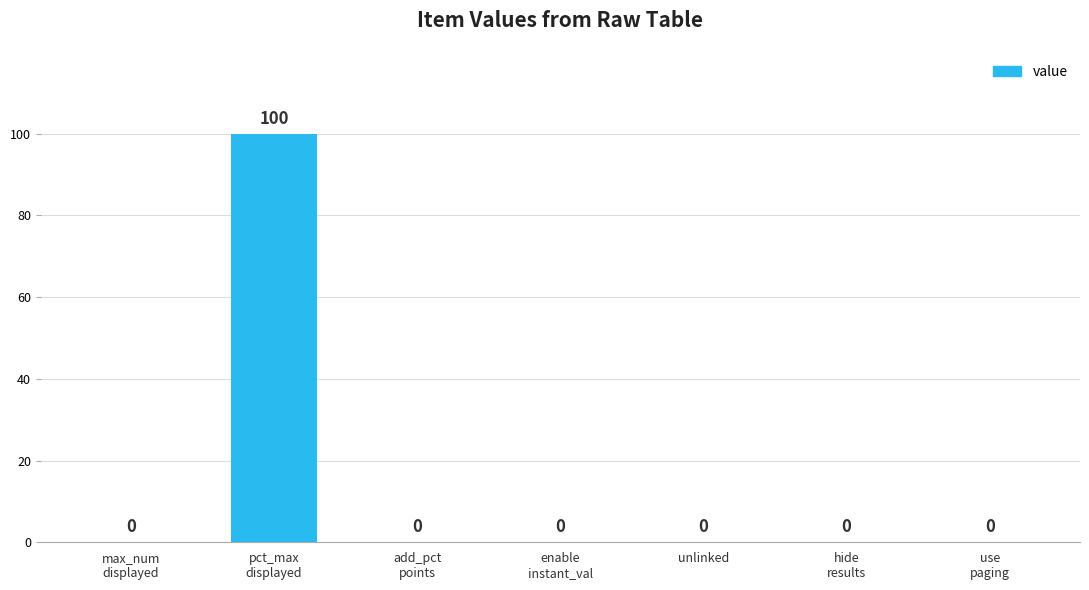

What is the sum of all values?

100